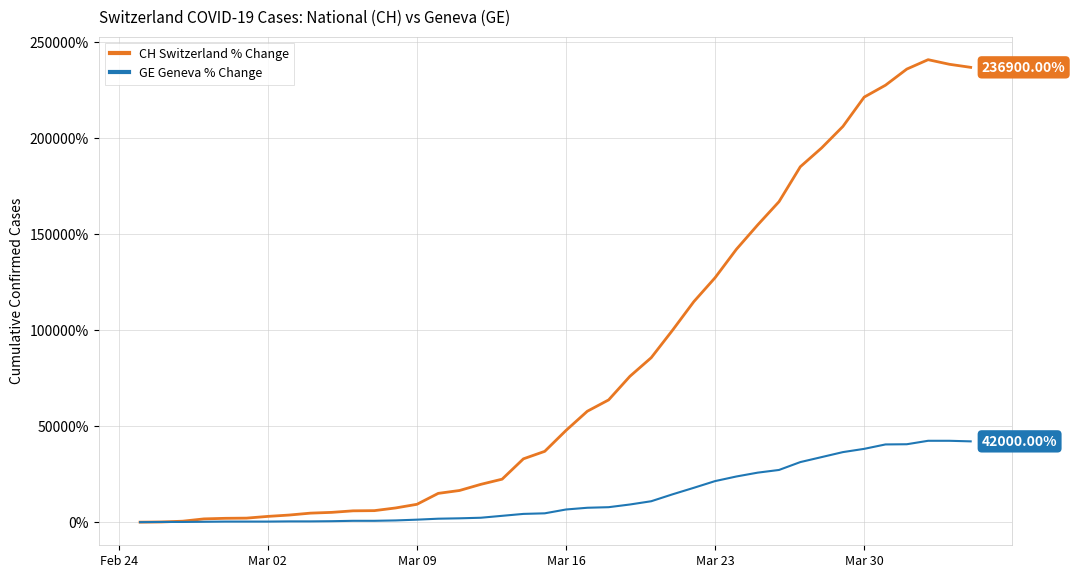

Rank the series by their maximum value, from highest to lowest.

CH Switzerland % Change, GE Geneva % Change